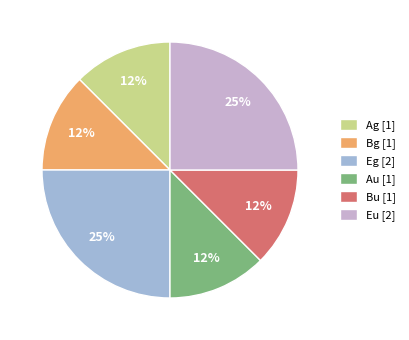

Does Bu account for over 50% of the chart?

No